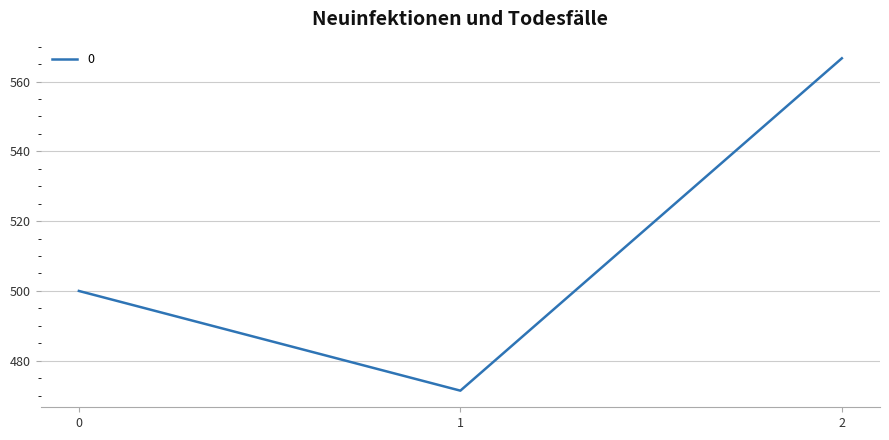

The chart shows a value of 114.7 at 1. True or false?

False